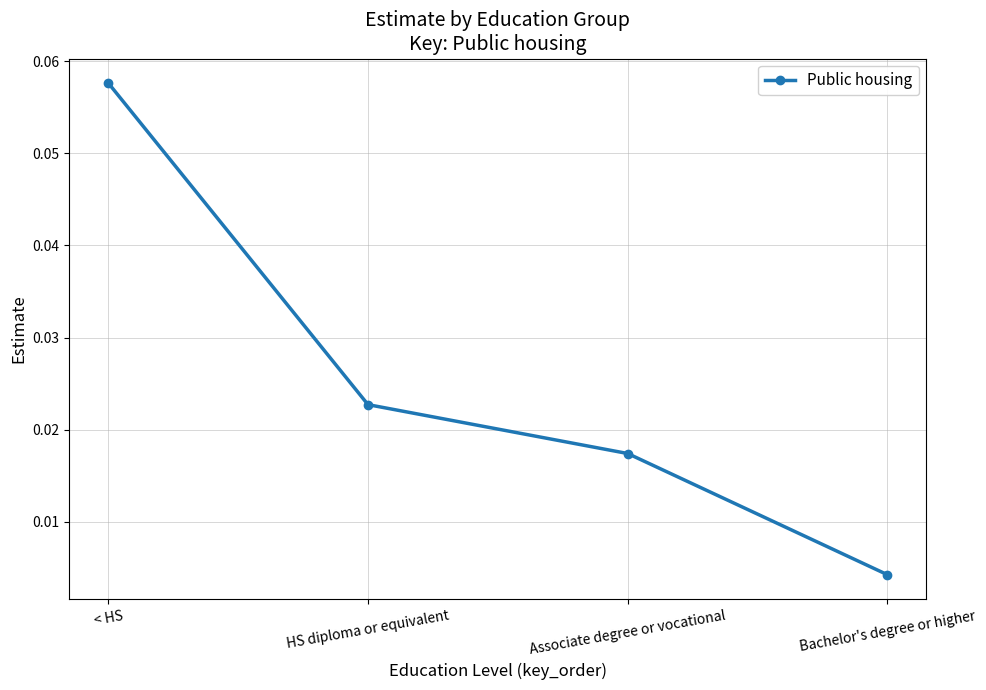

True or false: the data has more than 2 interior local peaks.

False